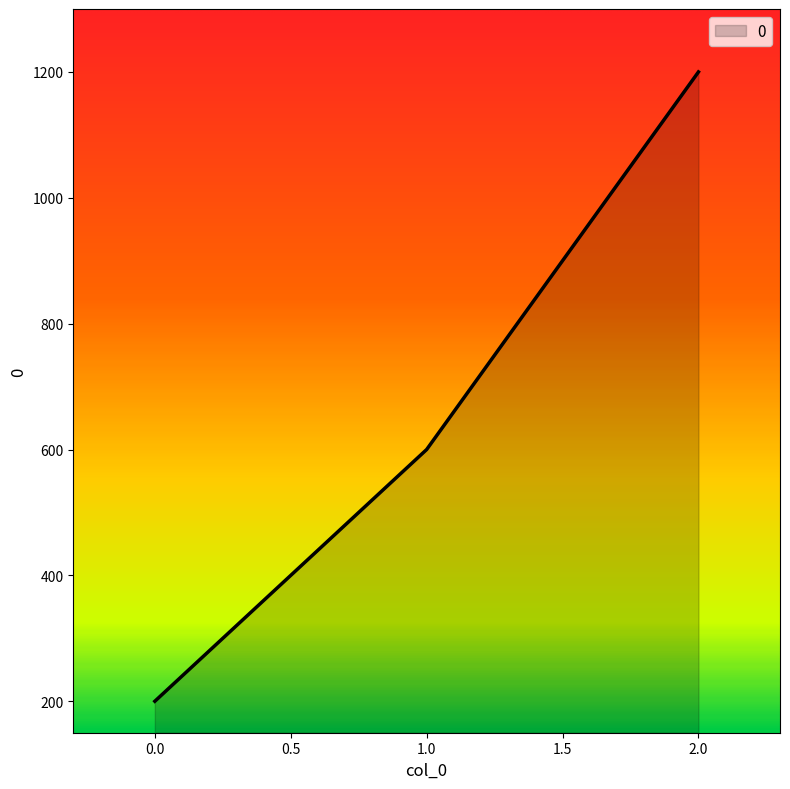

Between 2.0 and 1.0, which is larger?

2.0